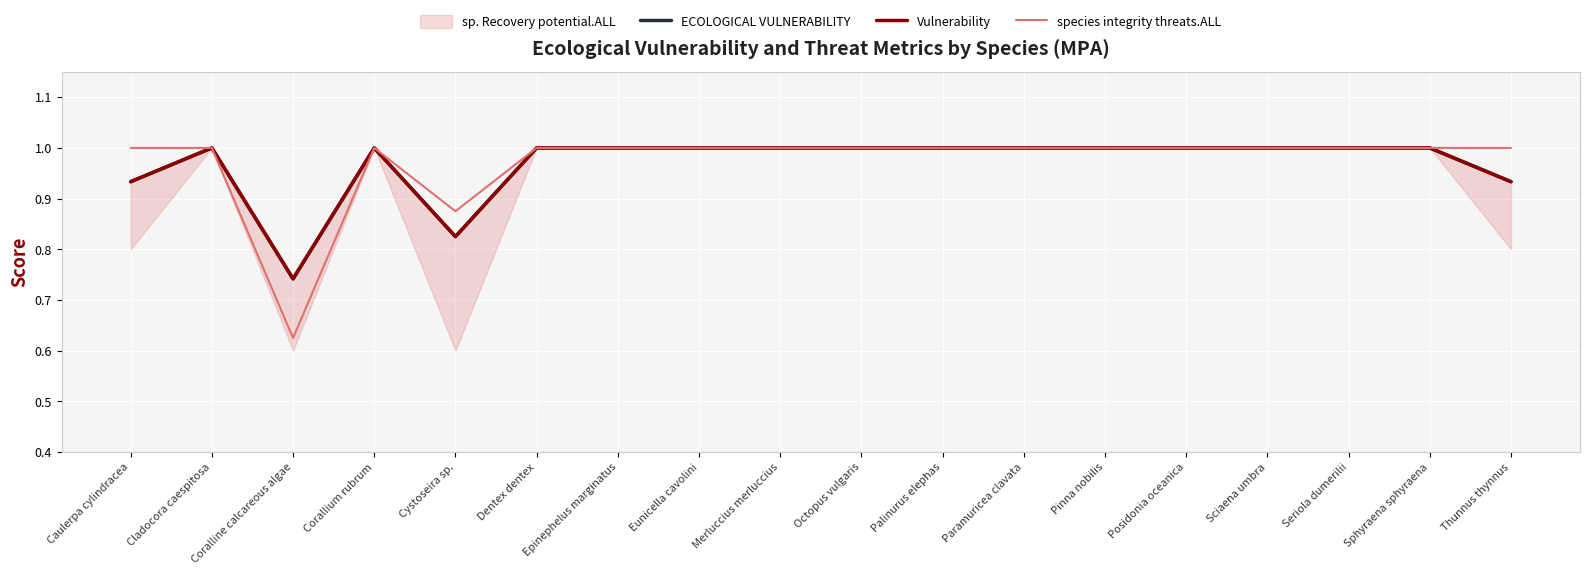

Which category has the lowest value across all series?

Coralline calcareous algae